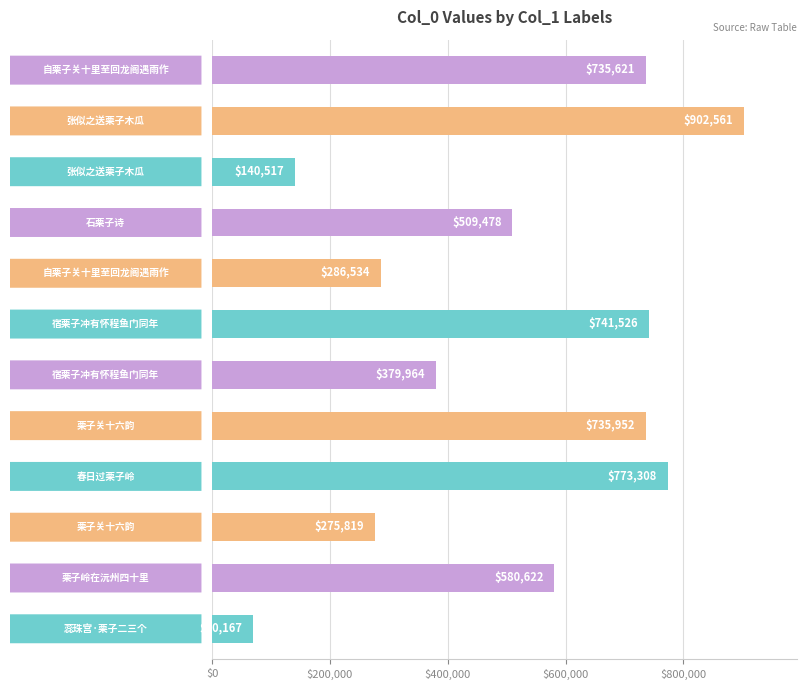

What is the average value?

511006